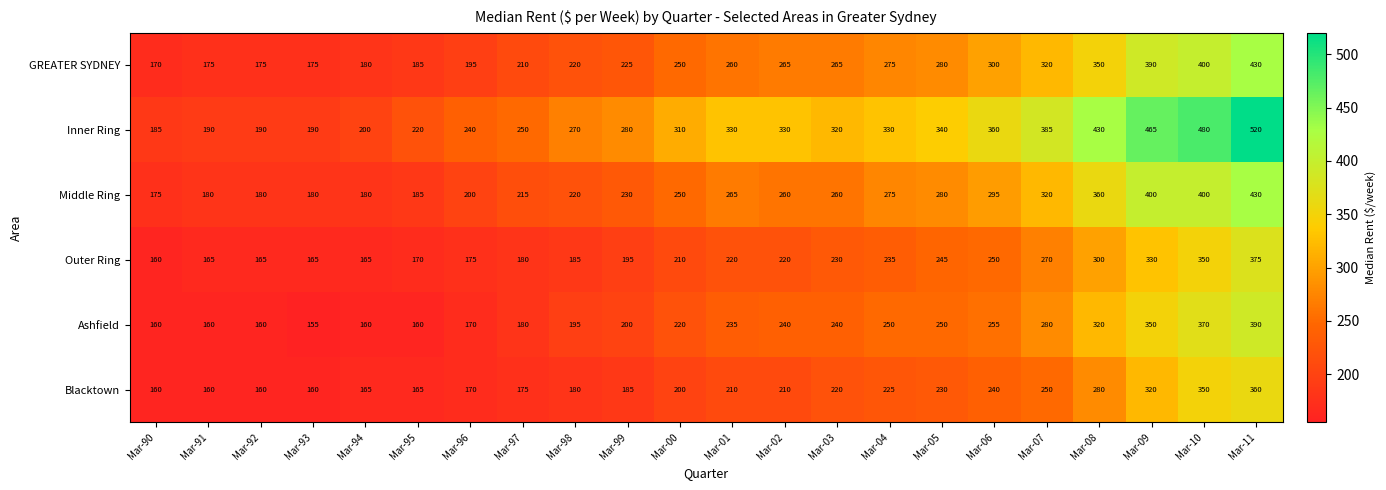

True or false: Middle Ring has a value of 240 at Mar-10.

False